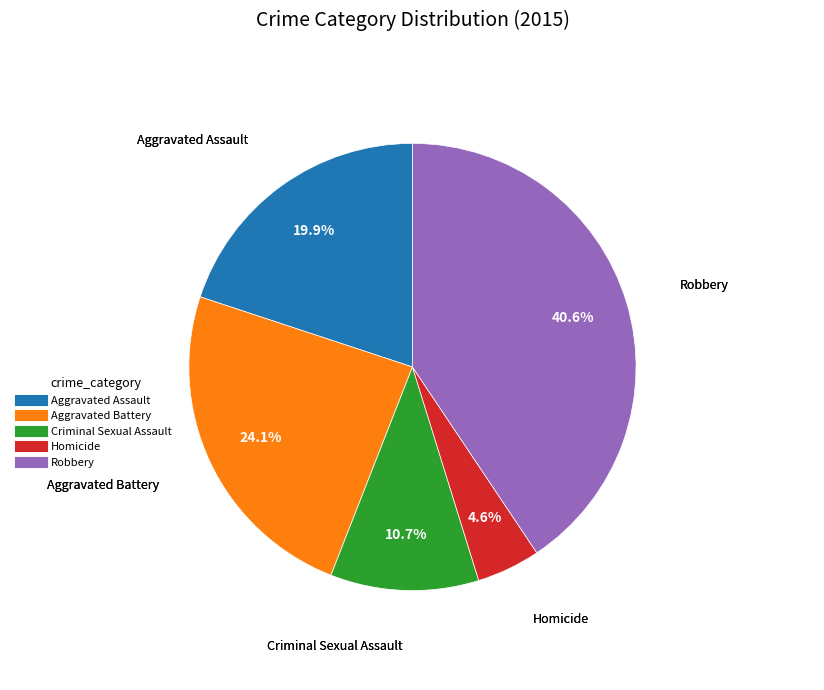

True or false: Robbery accounts for 41% of the total.

True